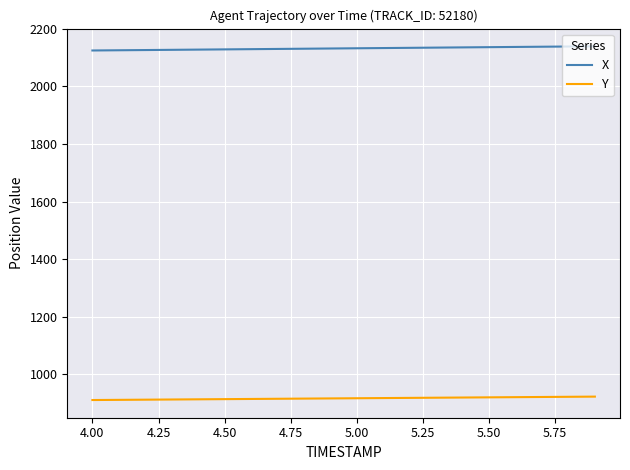

What is the maximum value shown in the chart?

2139.0